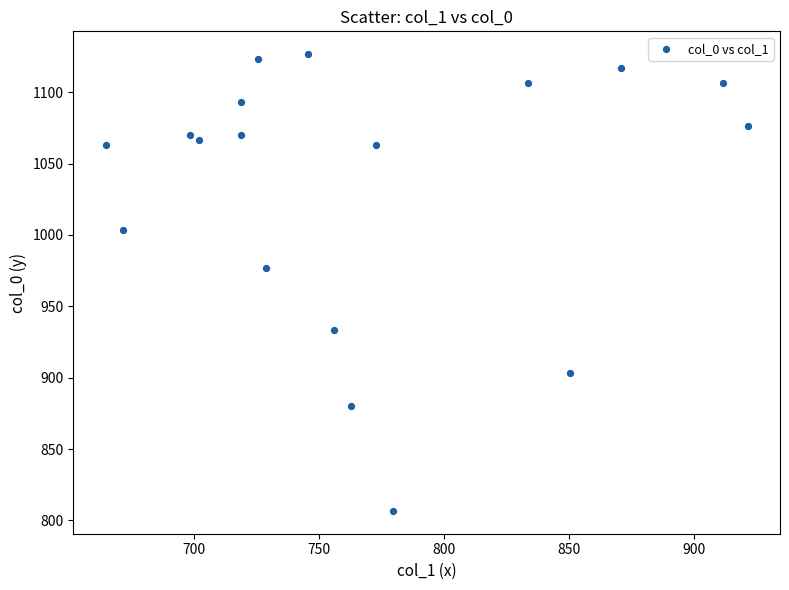

What Y value in the scatter plot is closest to 966?

976.7